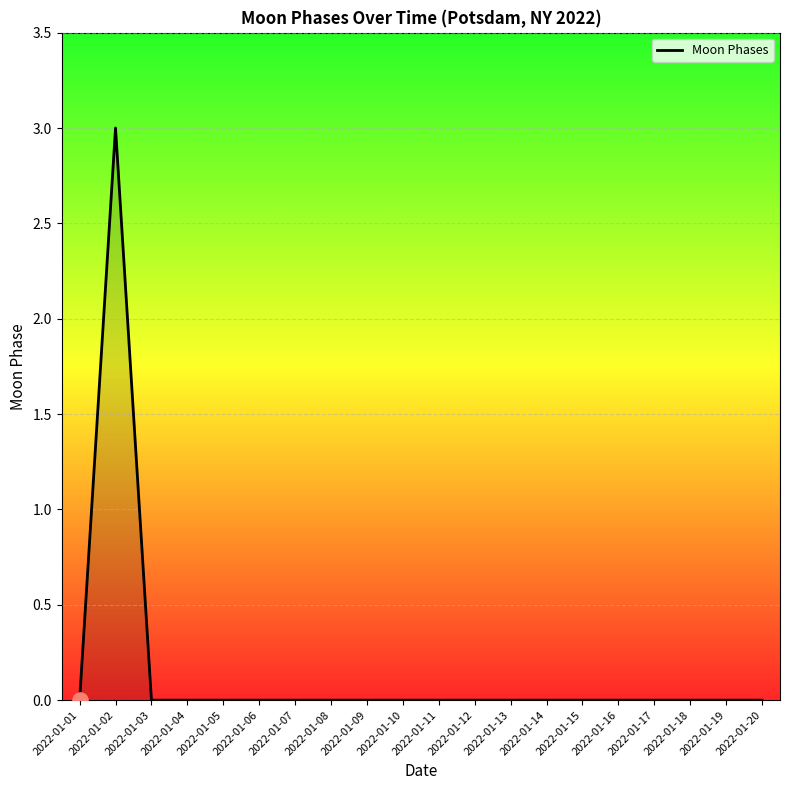

Between 2022-01-02 and 2022-01-08, which is larger?

2022-01-02